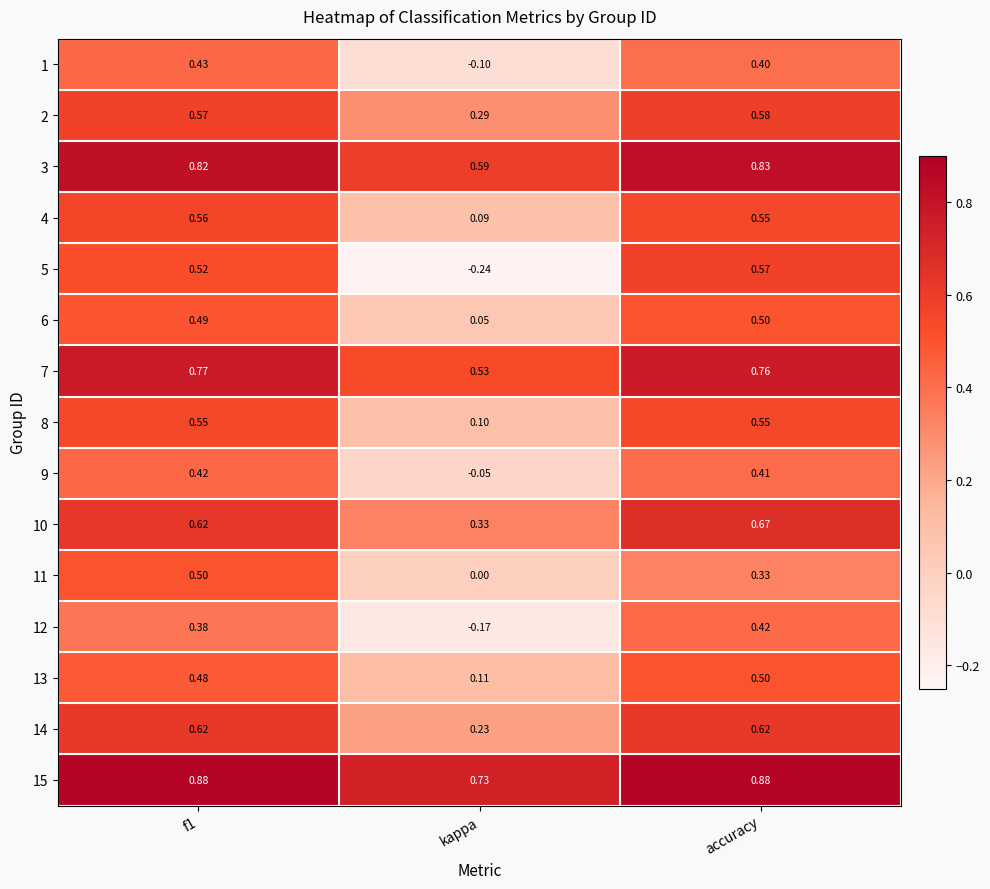

At which label does 4 reach its minimum?

kappa